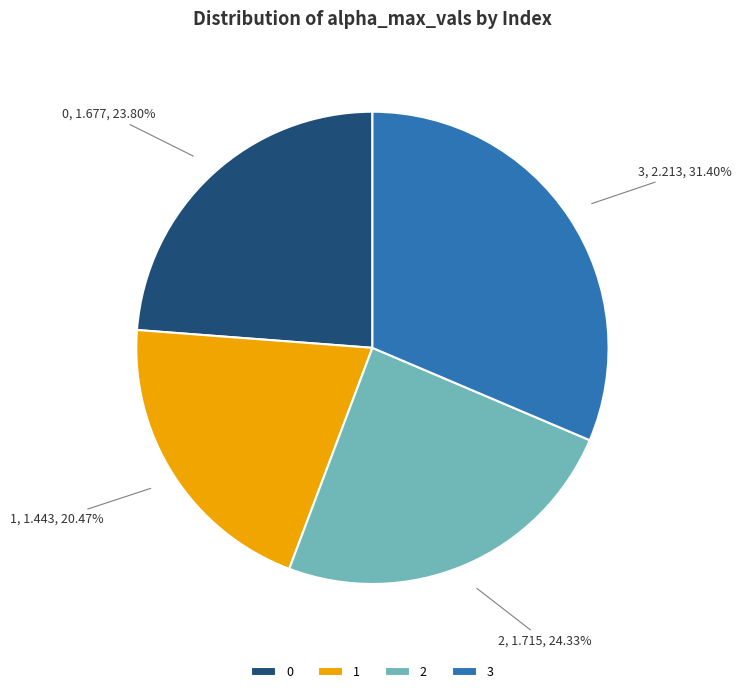

Which has a higher value, 3 or 1?

3